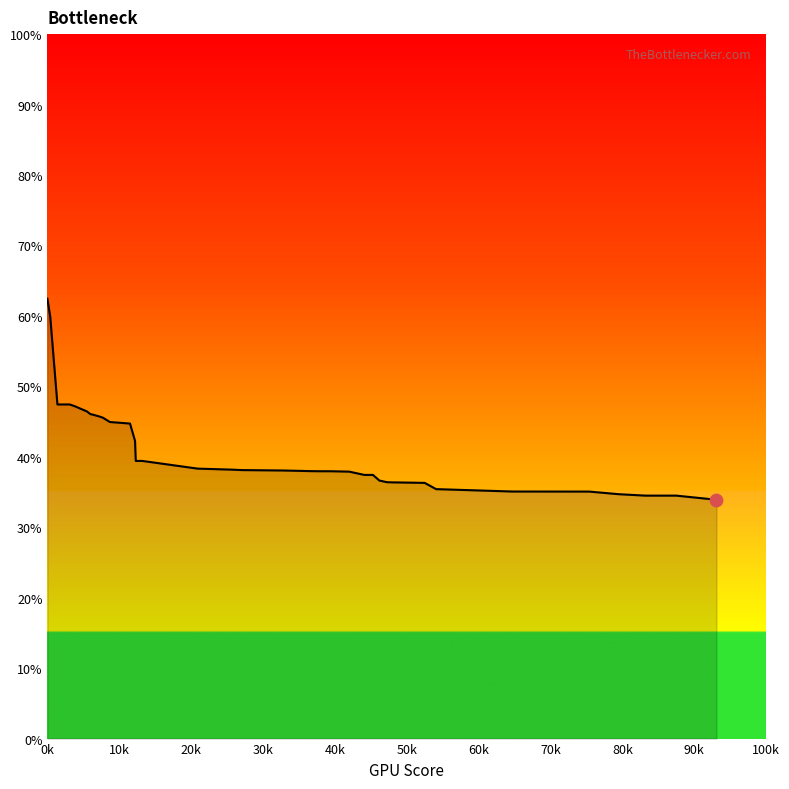

What is the greatest value displayed?

62.4